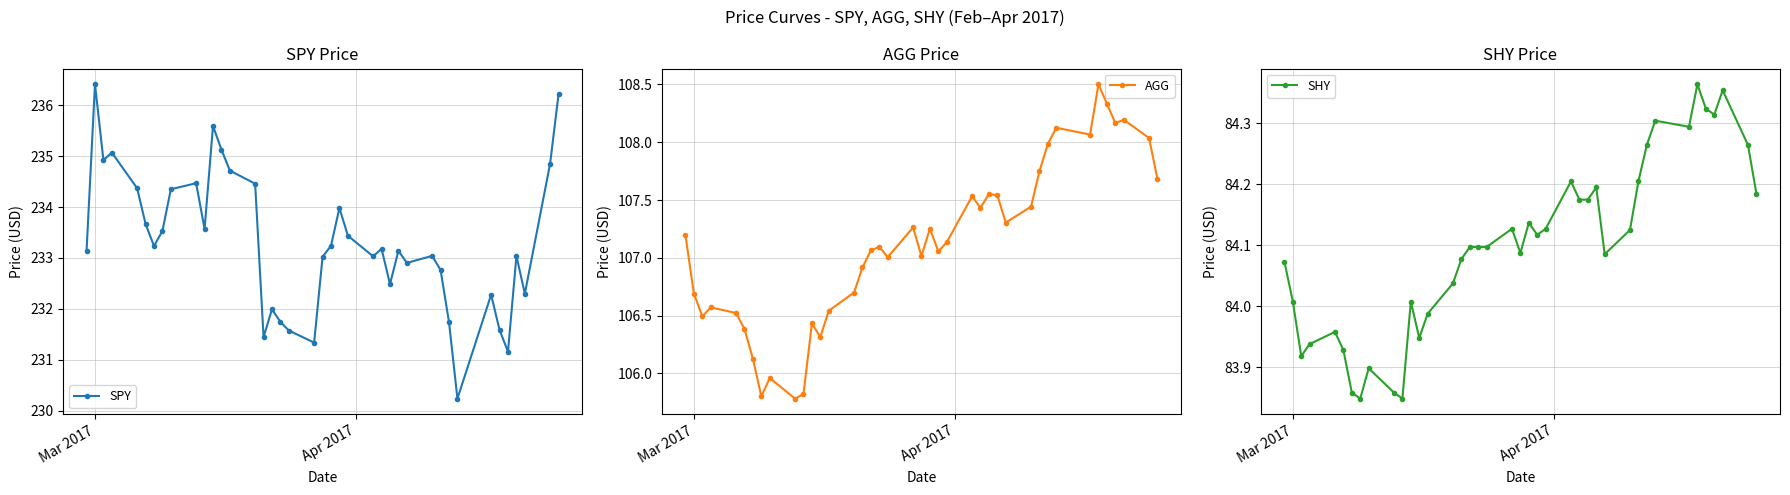

Is the value of SHY at Mar 2017 greater than the value of SPY at 6?

No